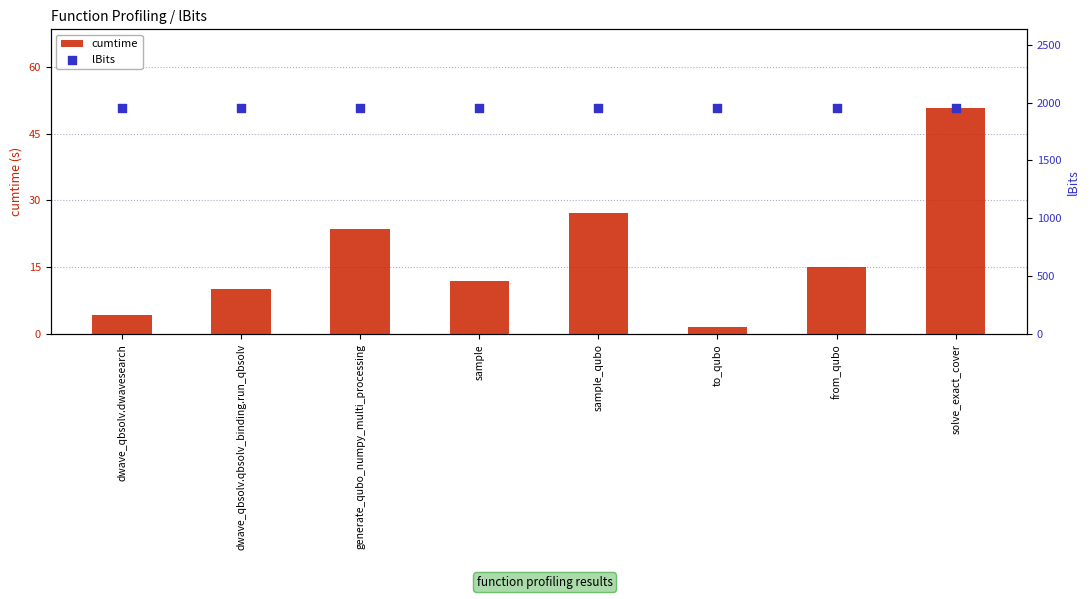

At how many categories does at least one series exceed 1536?

8